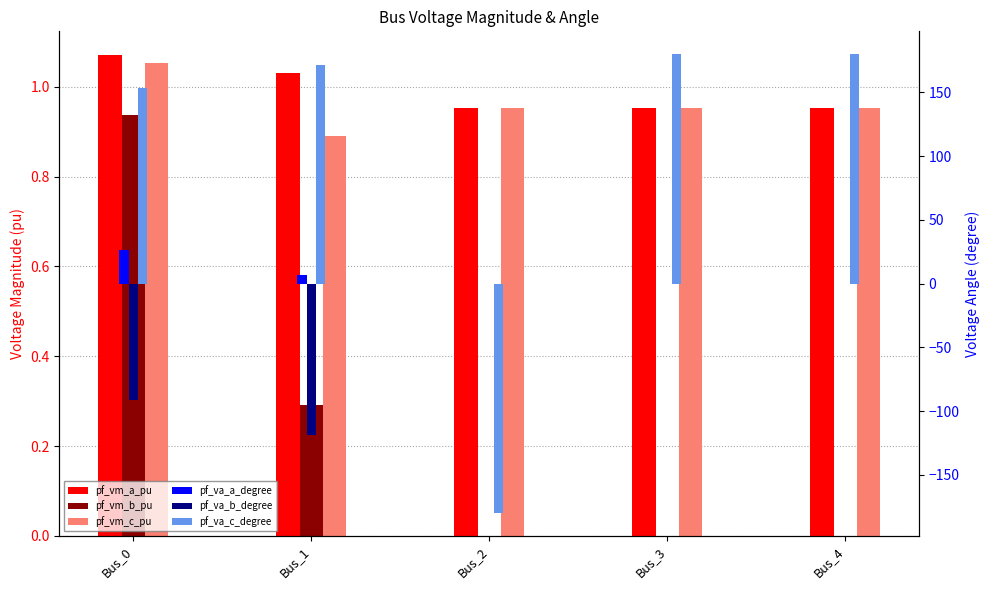

What is the maximum value for pf_vm_b_pu?

0.9